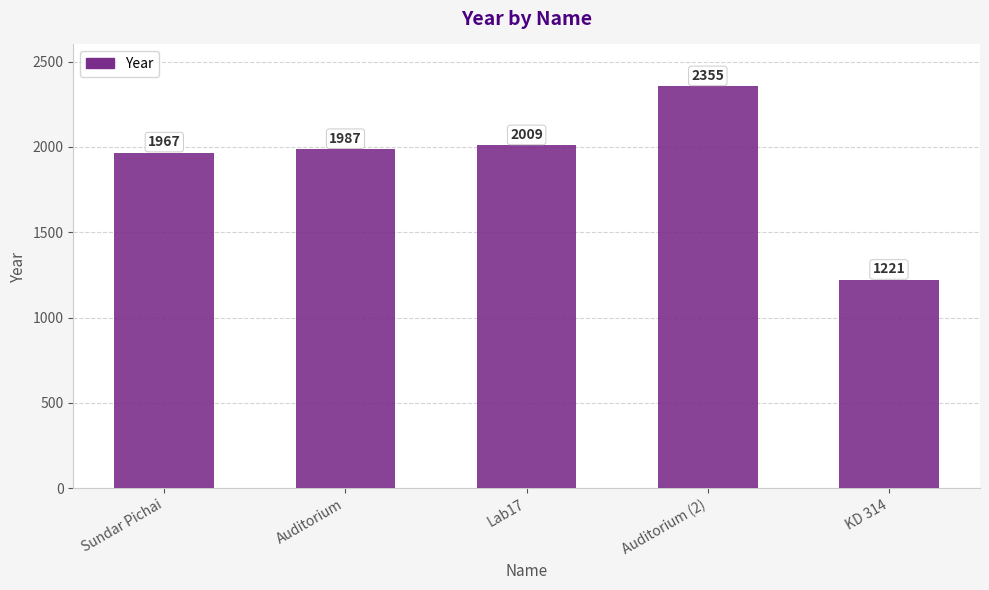

Reading right to left, list all the values displayed in this chart.

1221	2355	2009	1987	1967